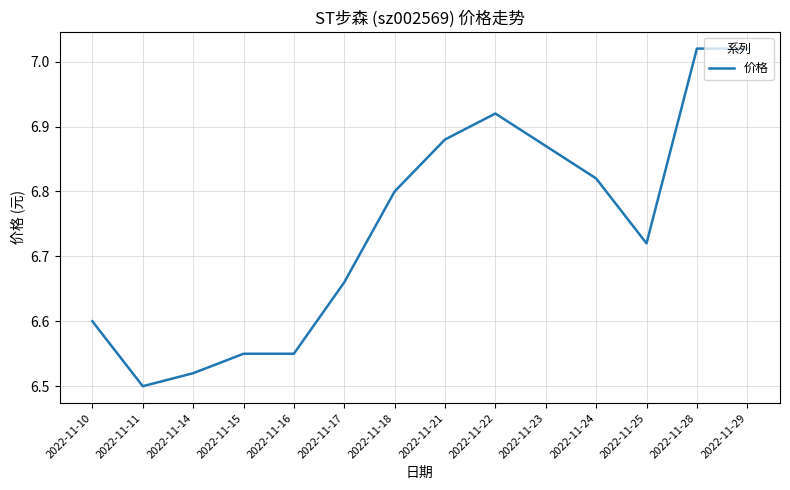

Where is the first local minimum?

2022-11-11